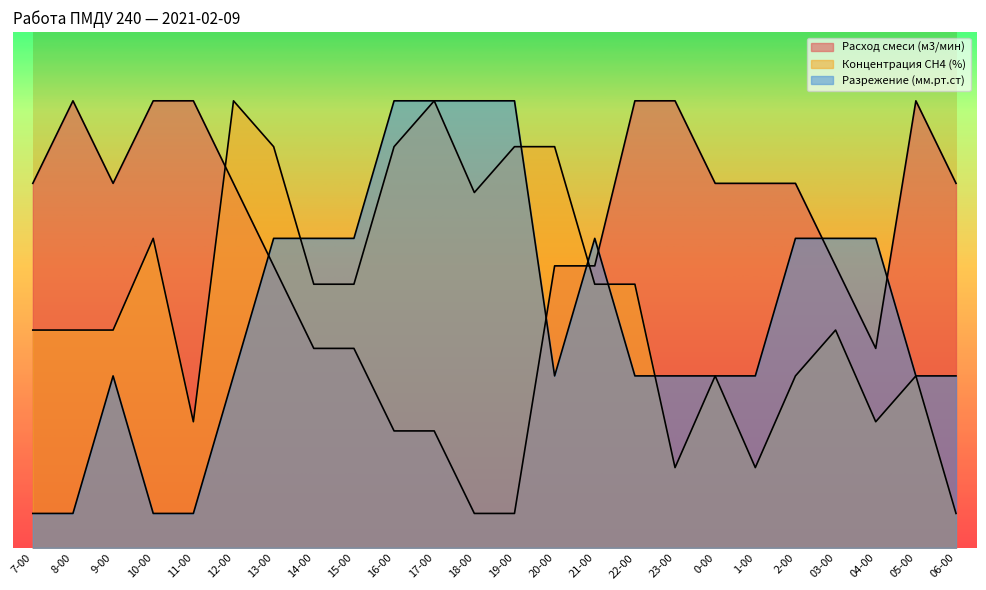

What are all the series names shown in the legend?

Расход смеси (м3/мин), Концентрация СН4 (%), Разрежение (мм.рт.ст)